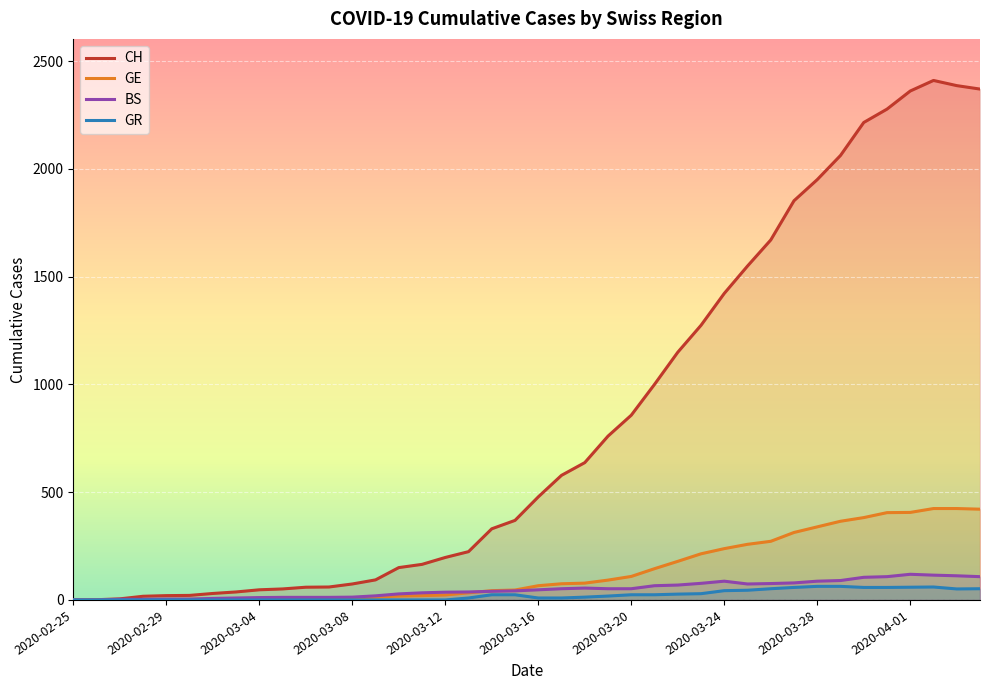

Which label corresponds to the largest value in the chart?

2020-04-02